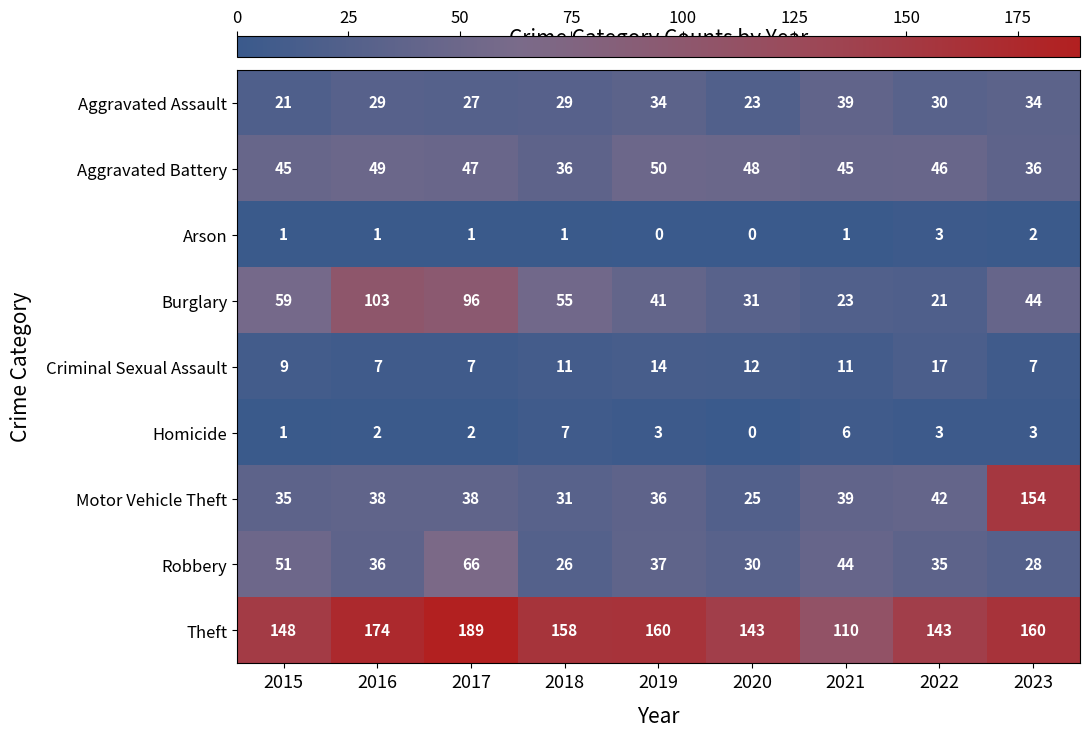

Which series changed the most between 2020 and 2022?

Motor Vehicle Theft